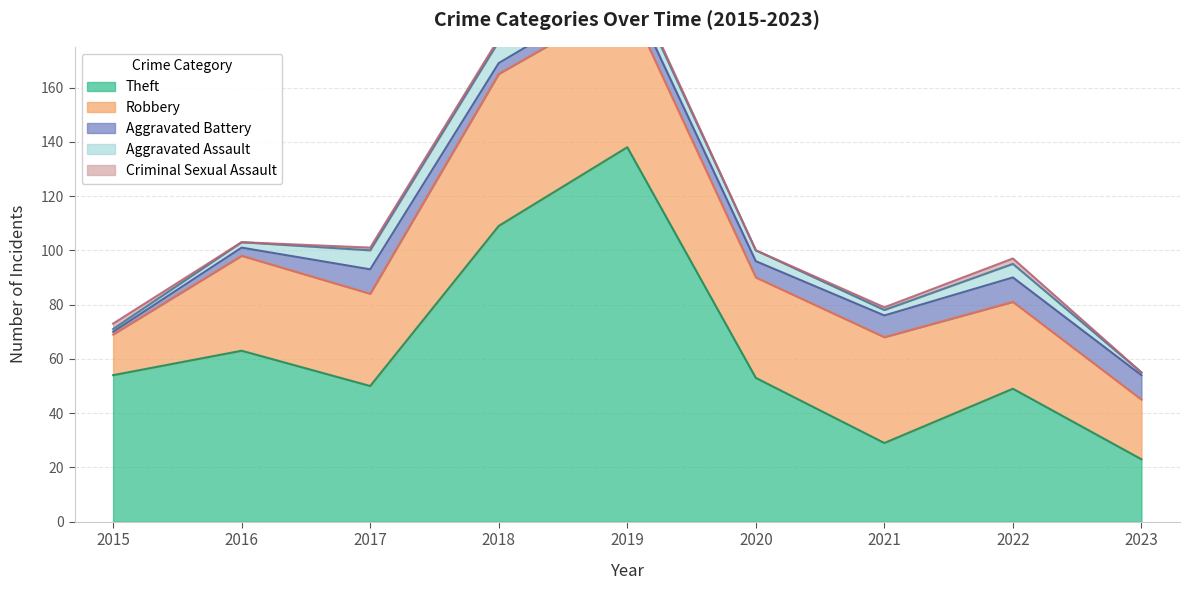

What is the maximum value for Aggravated Assault?

8